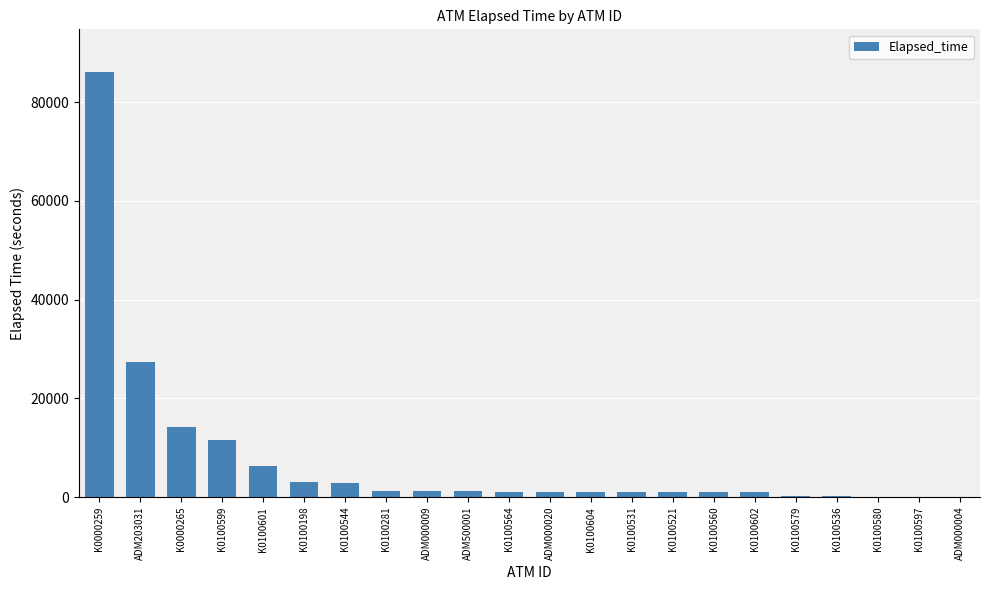

At which label is the value closest to 43057?

ADM203031